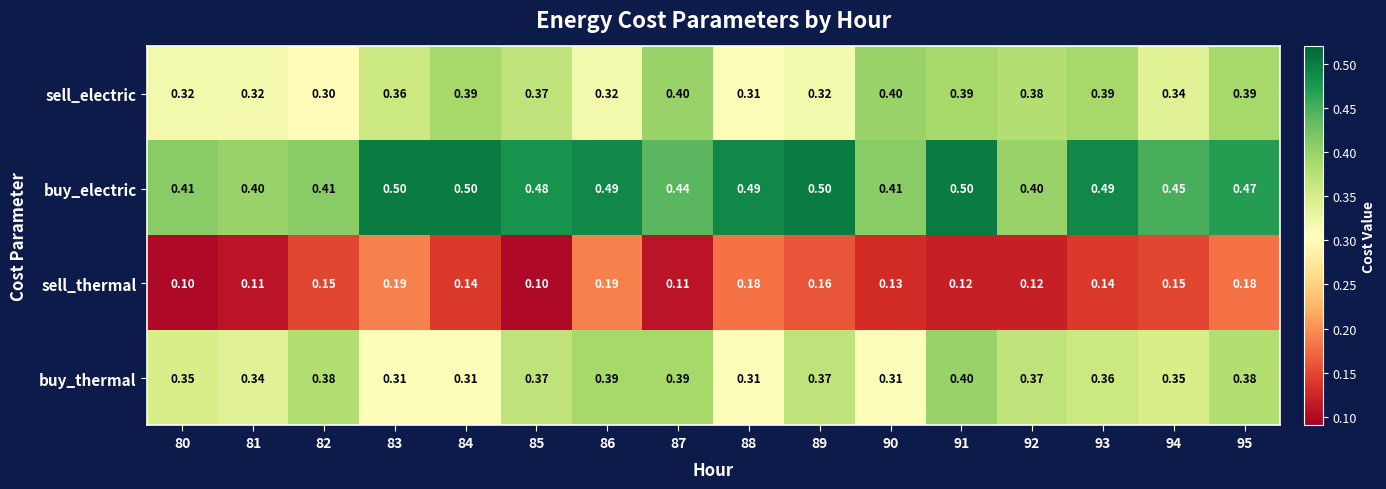

What is the difference between the highest and lowest values at 86?

0.3